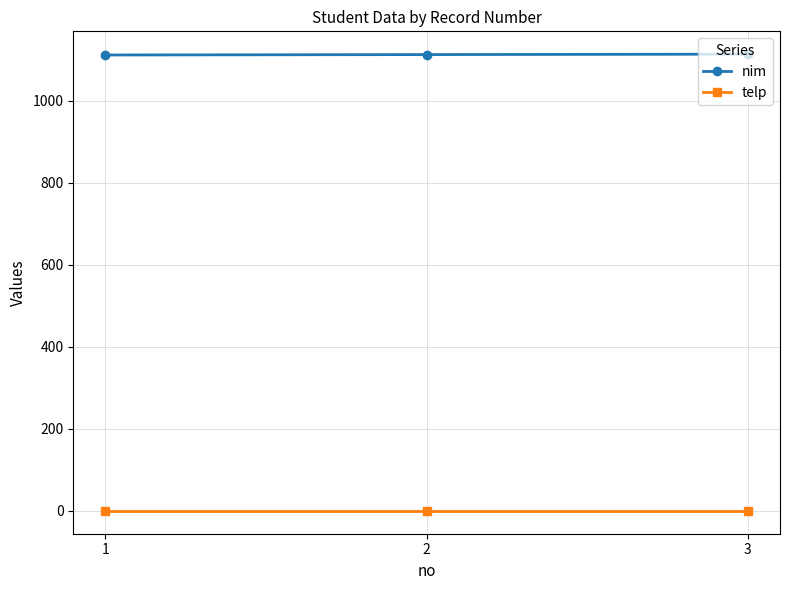

List the series in order of their overall mean, highest first.

nim, telp